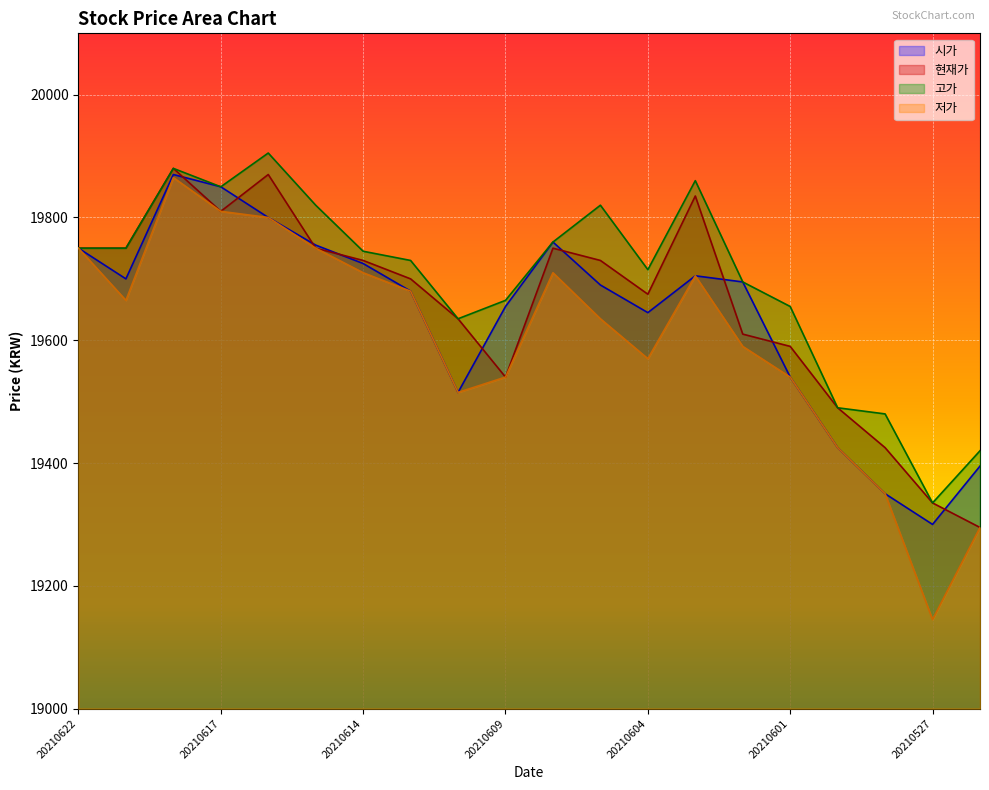

What is the value of the 저가 point at the 15th from the left?

19590